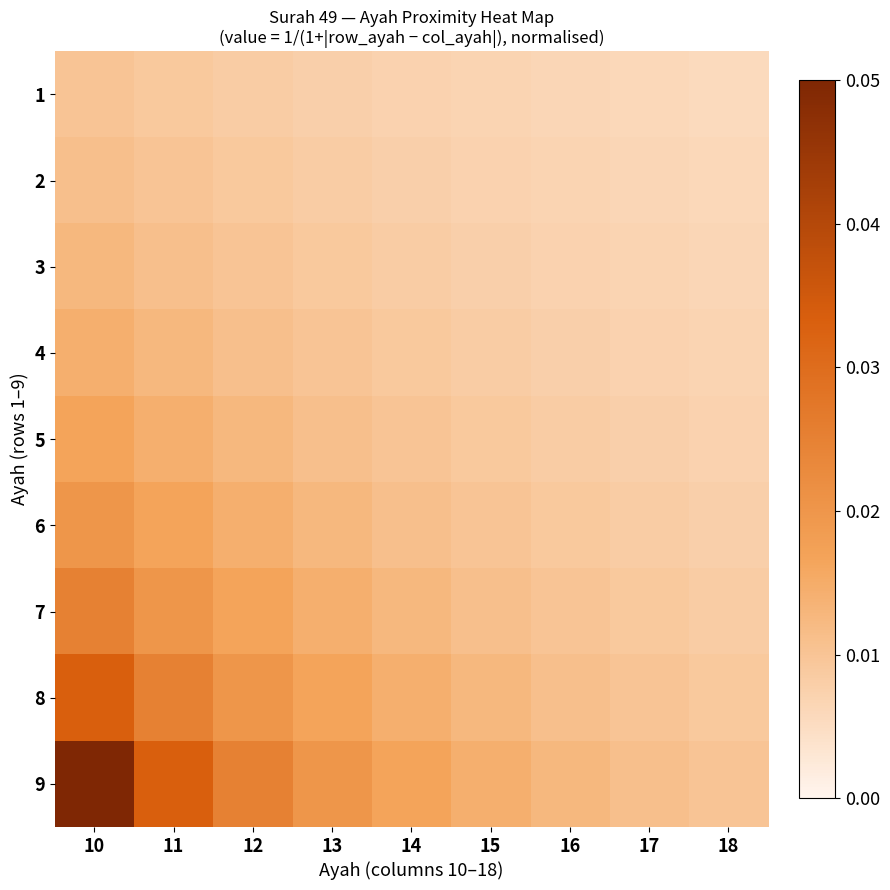

Which category has the lowest value across all series?

18